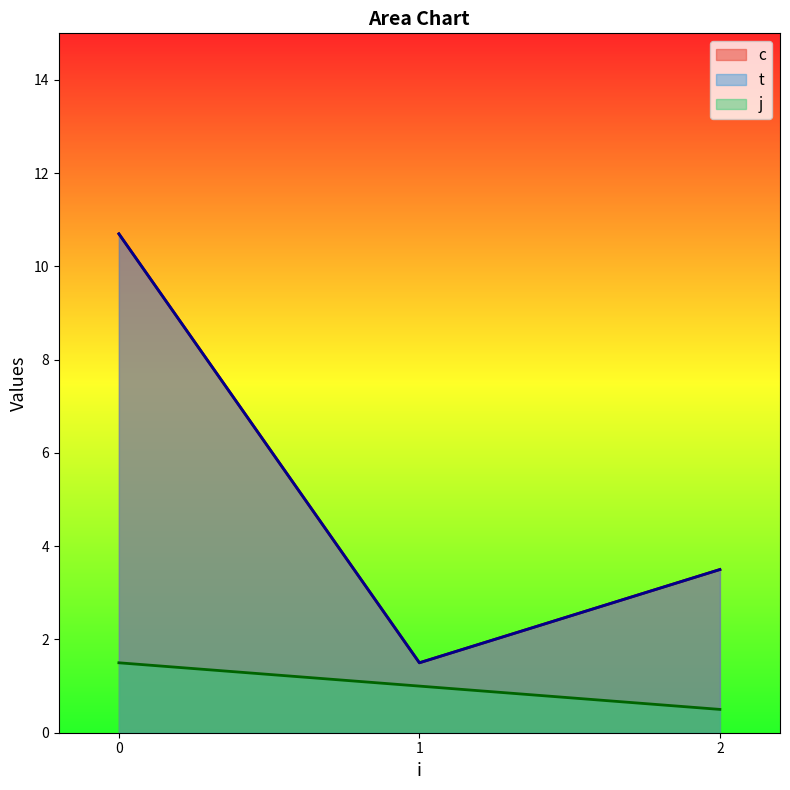

True or false: c has more than 1 points higher than both neighbors.

False